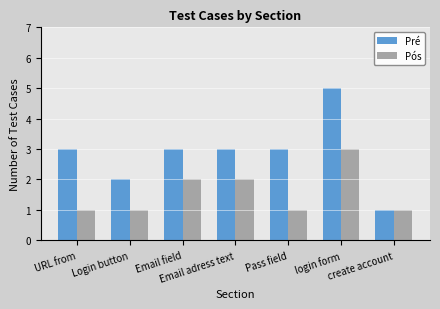

Rank the series by their average value, from highest to lowest.

Pré, Pós